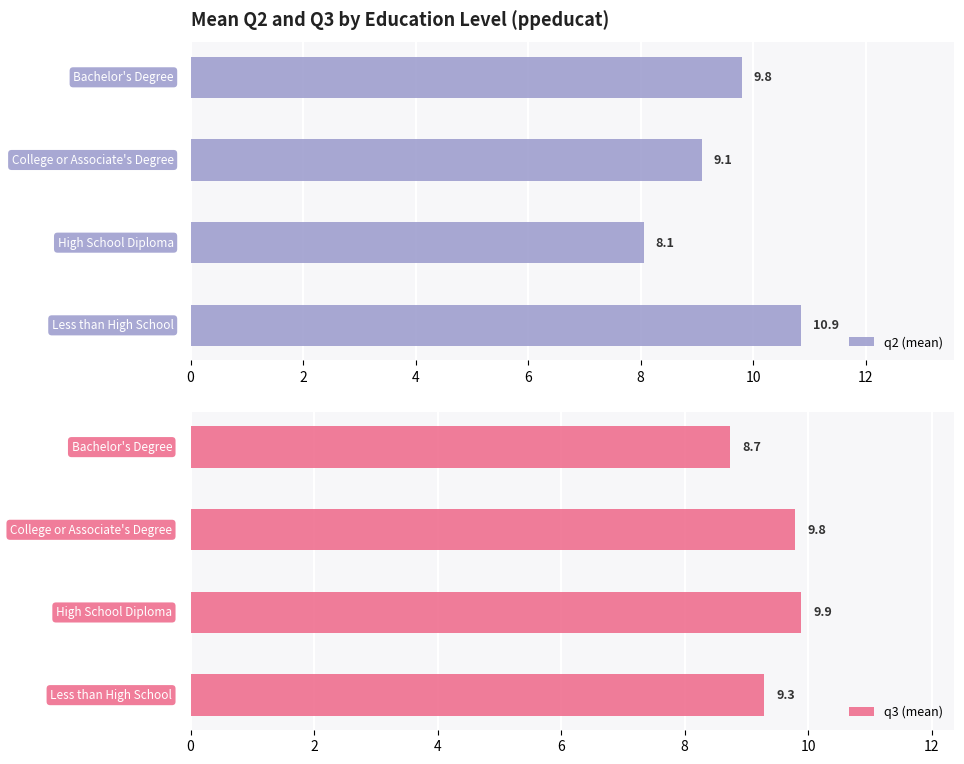

How many bars are there in total?

8